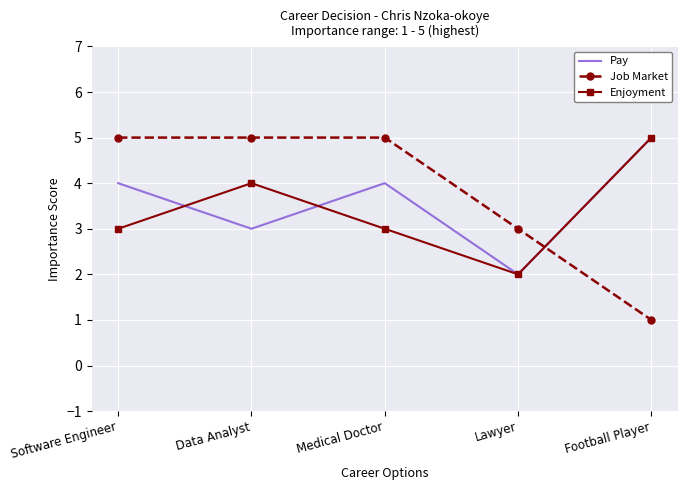

Reading right to left, what are all the values shown in this chart?

Pay: 5	2	4	3	4
Job Market: 1	3	5	5	5
Enjoyment: 5	2	3	4	3